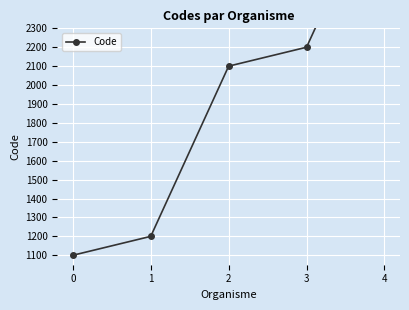

What is the greatest value displayed?

3100